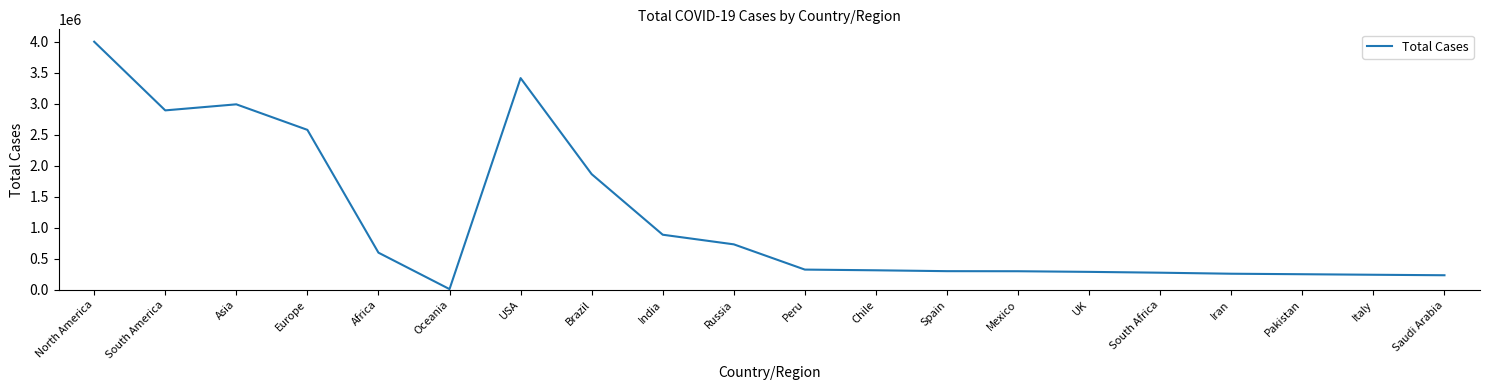

What is the change in value from South America to Iran?

-2634980